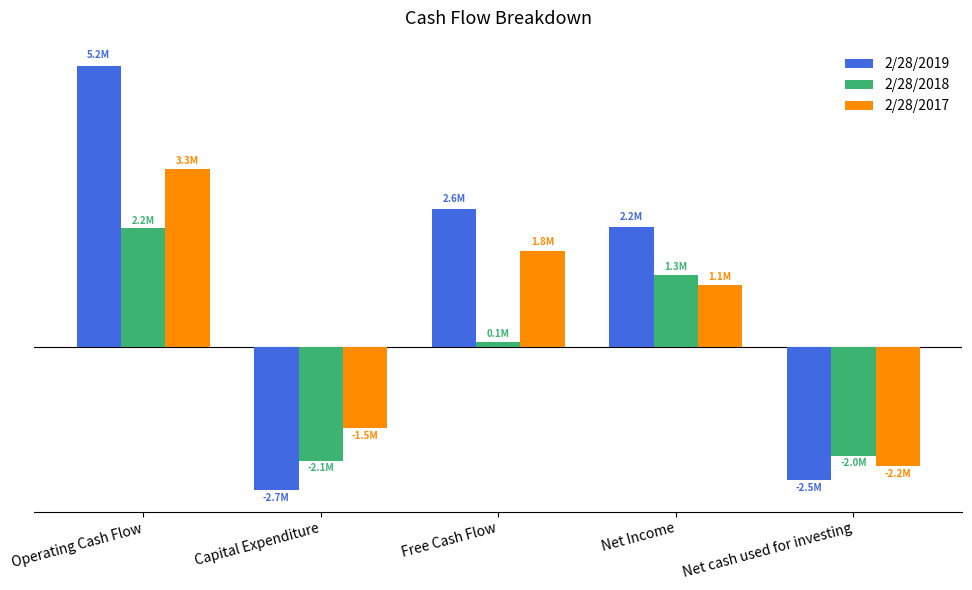

What are all the series names shown in the legend?

2/28/2019, 2/28/2018, 2/28/2017